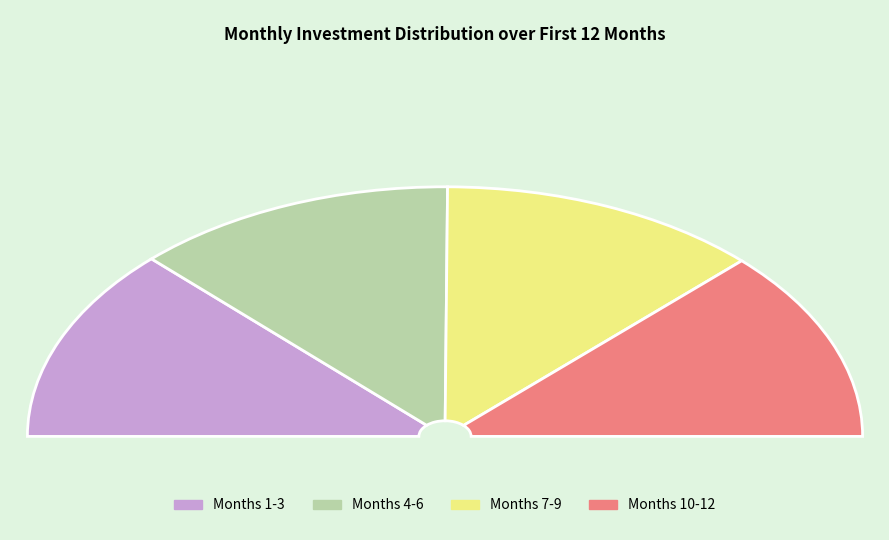

To the nearest percent, what is the combined percentage of Month 5 and Month 1?

17%